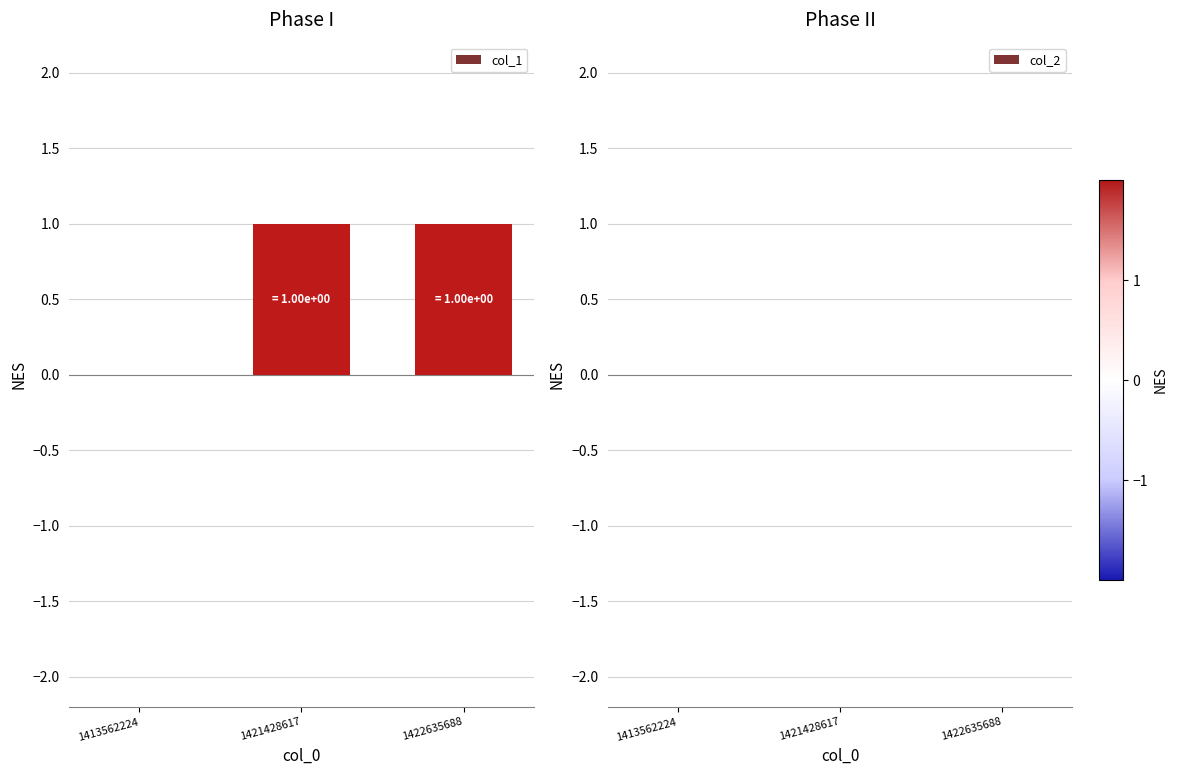

What is the change in value from 1413562224 to 1422635688?

+1